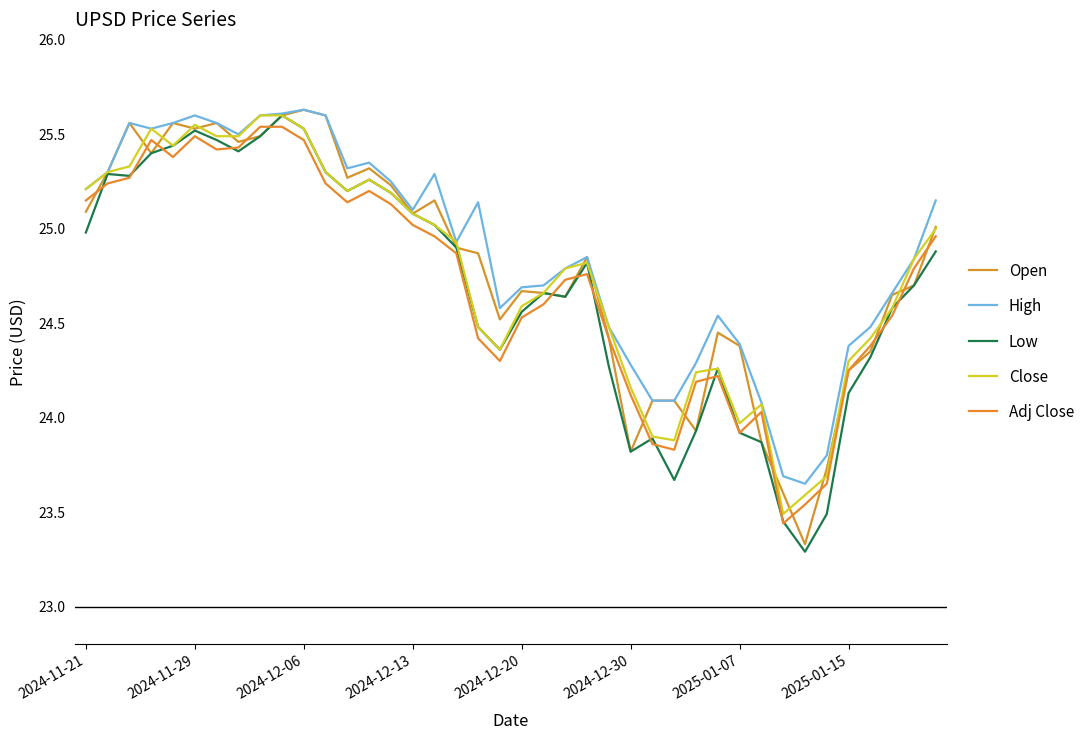

True or false: Close has more than 1 interior local peaks.

True